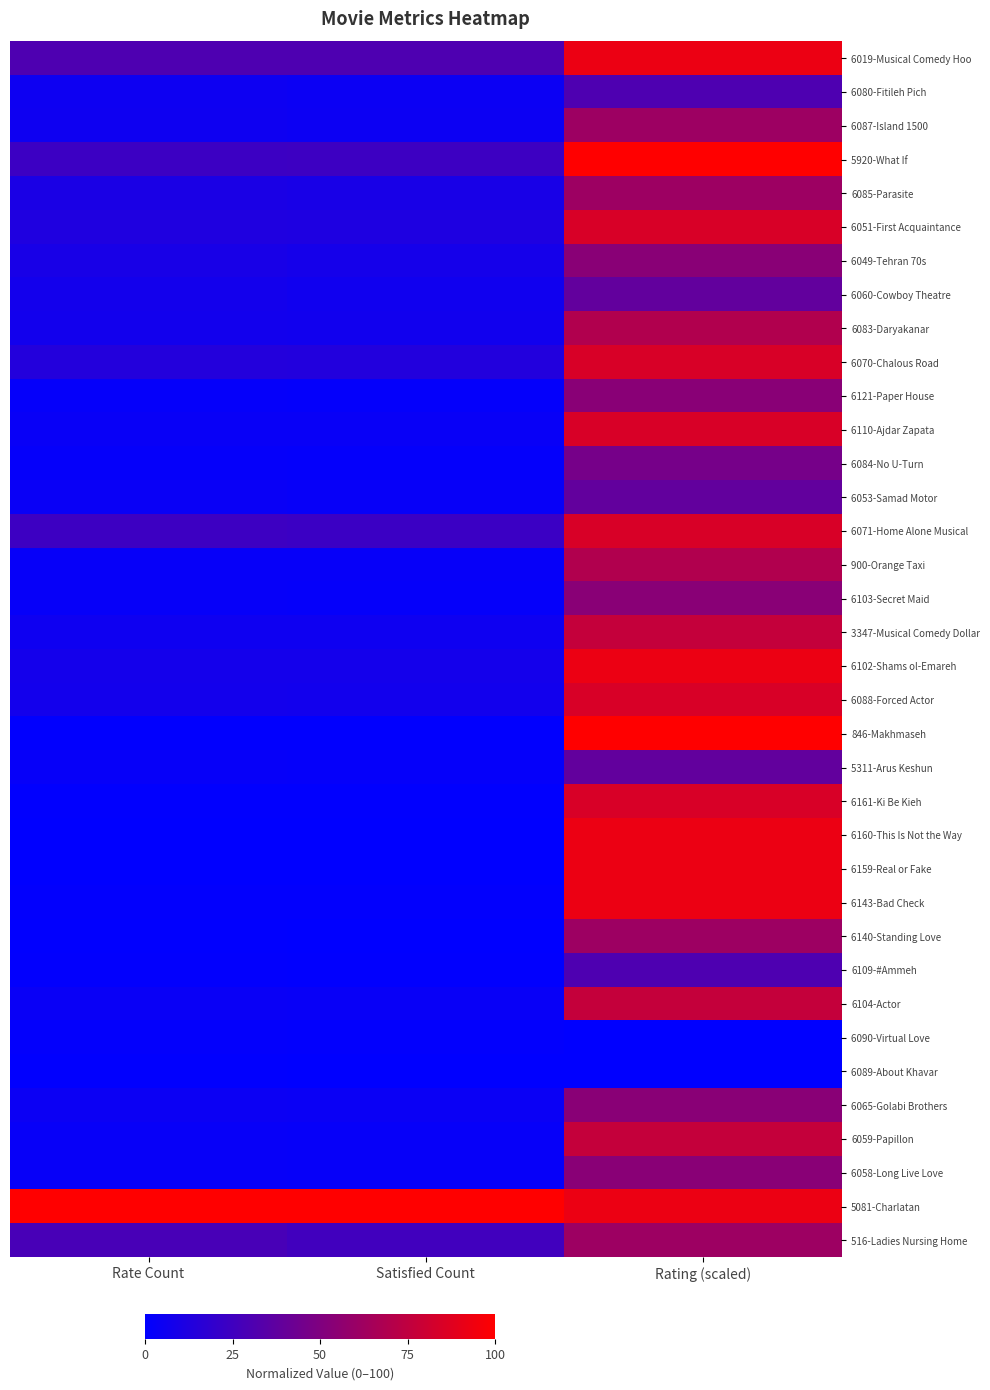

Count the number of categories in the chart.

3